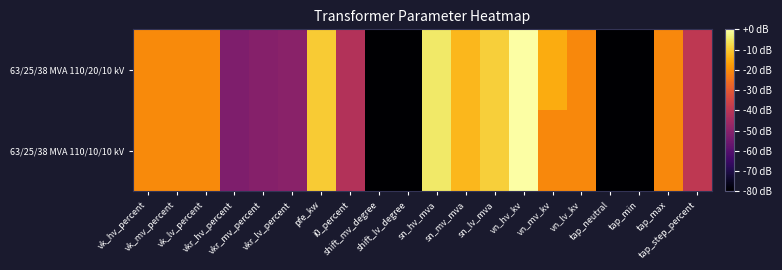

Rank the series at shift_lv_degree from lowest to highest value.

63/25/38 MVA 110/20/10 kV, 63/25/38 MVA 110/10/10 kV